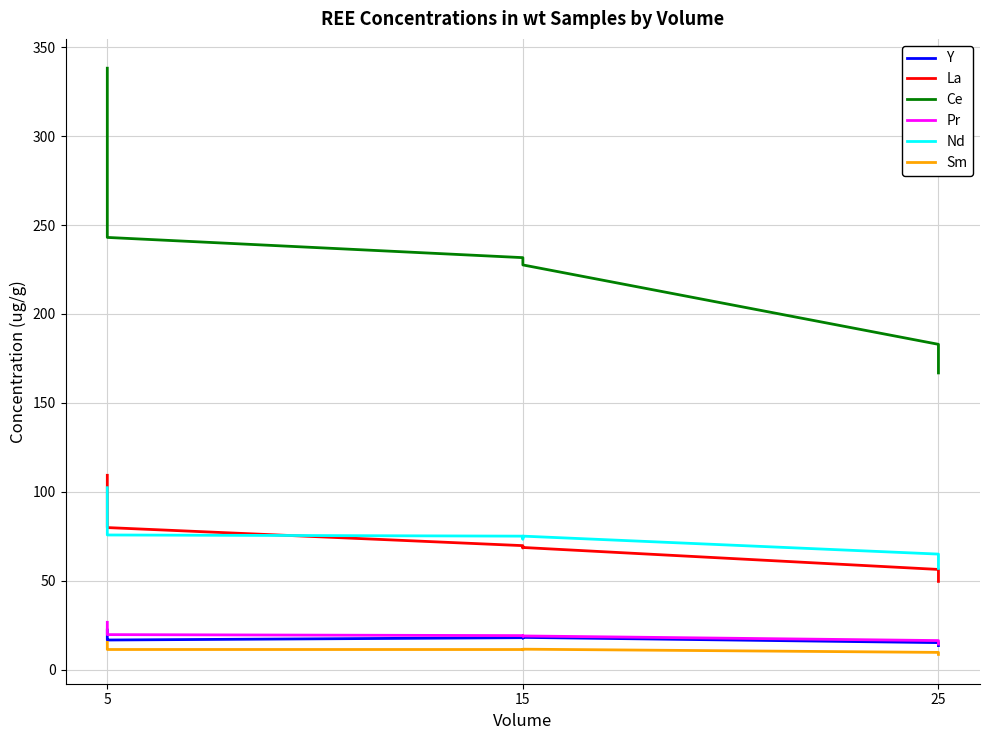

What is the average value of the Sm series?

11.1